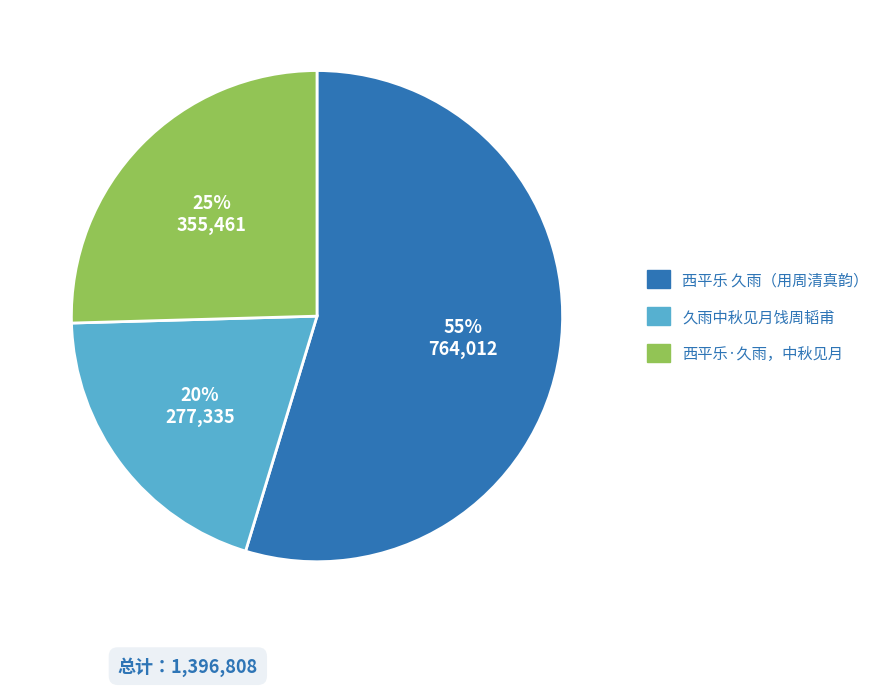

Which has a higher value, 西平乐 久雨（用周清真韵） or 久雨中秋见月饯周韬甫?

西平乐 久雨（用周清真韵）